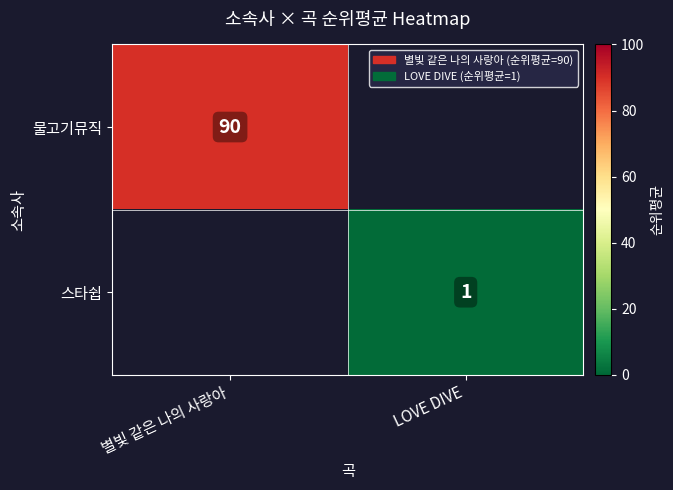

What is the total value across all series at 별빛 같은 나의 사랑아?

90